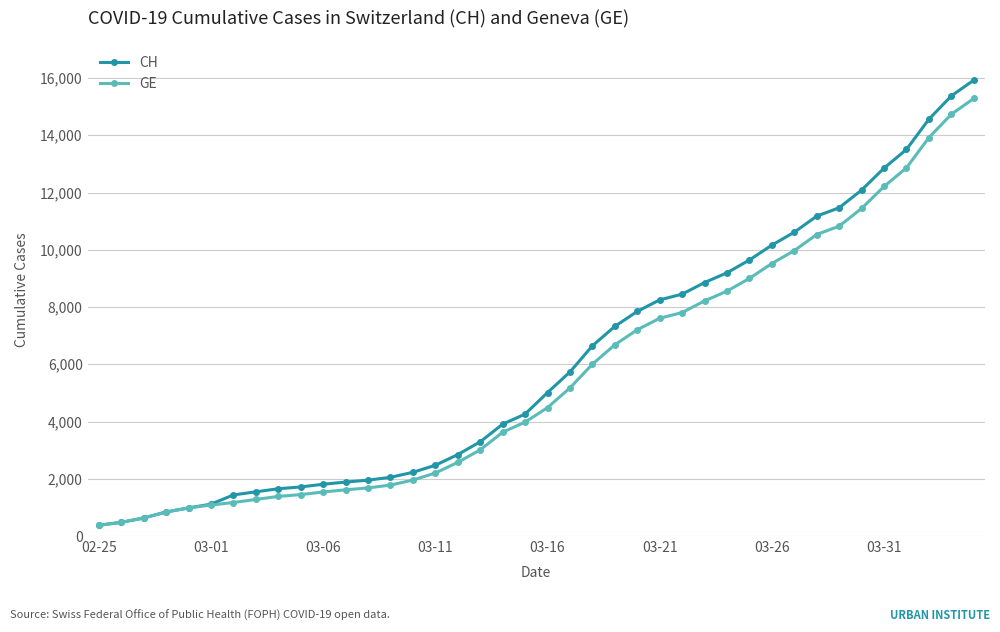

What is the value of the GE point at the 8th from the left?

1278